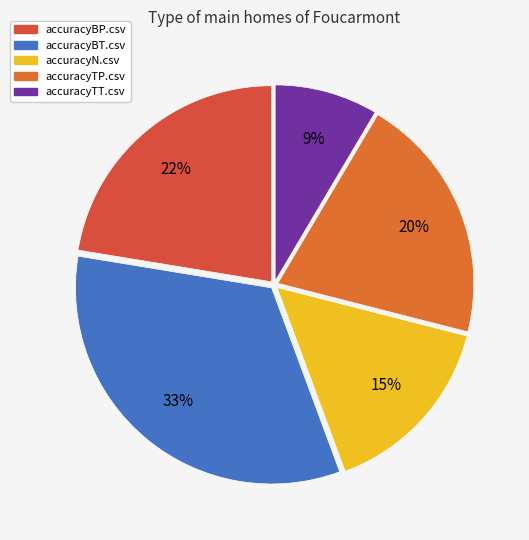

To the nearest percent, what portion does accuracyBT.csv represent?

33%